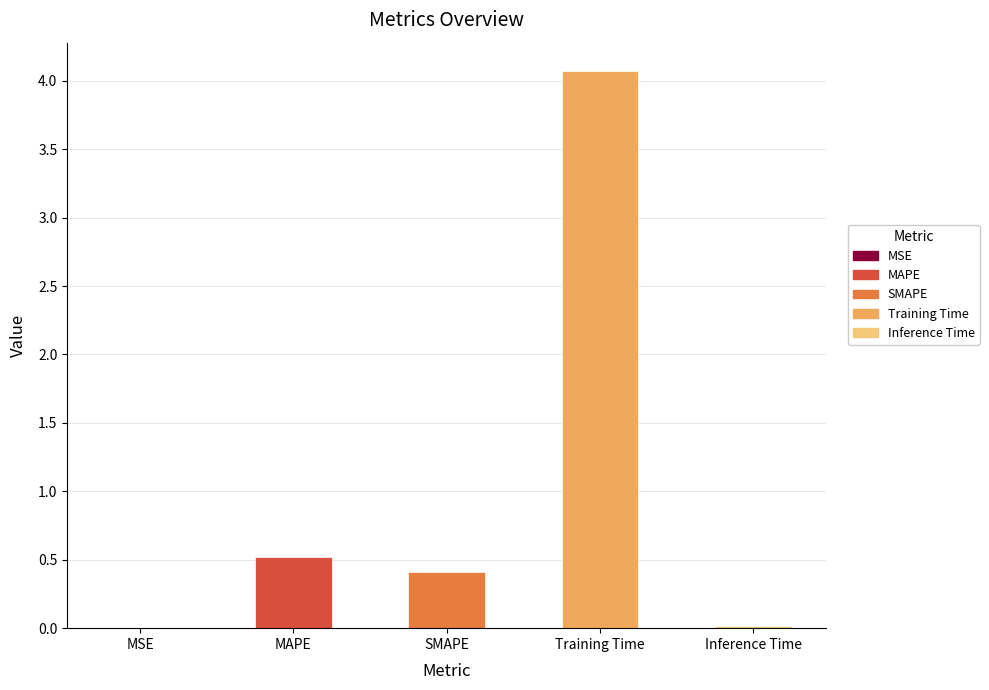

How many data points does each series have?

5